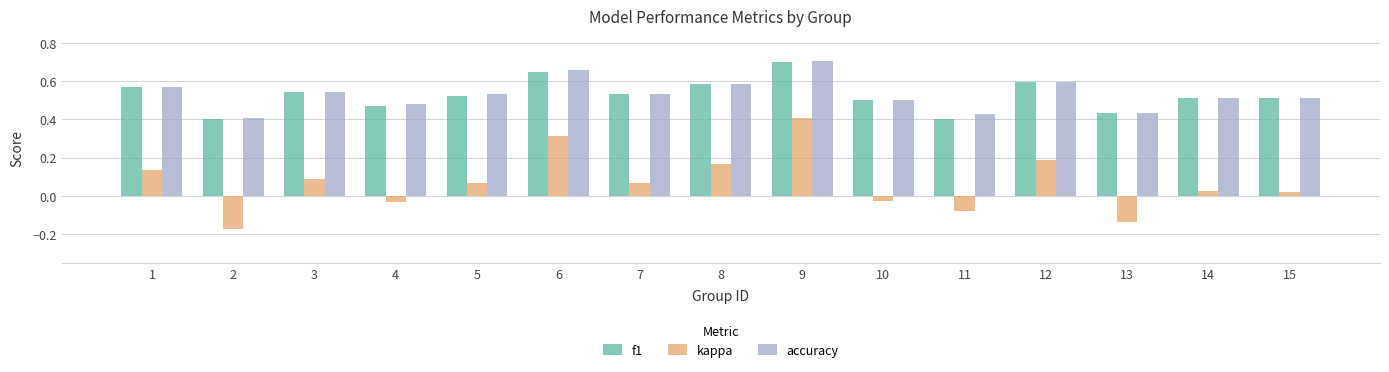

The value of f1 at 9 is 1.1. True or false?

False